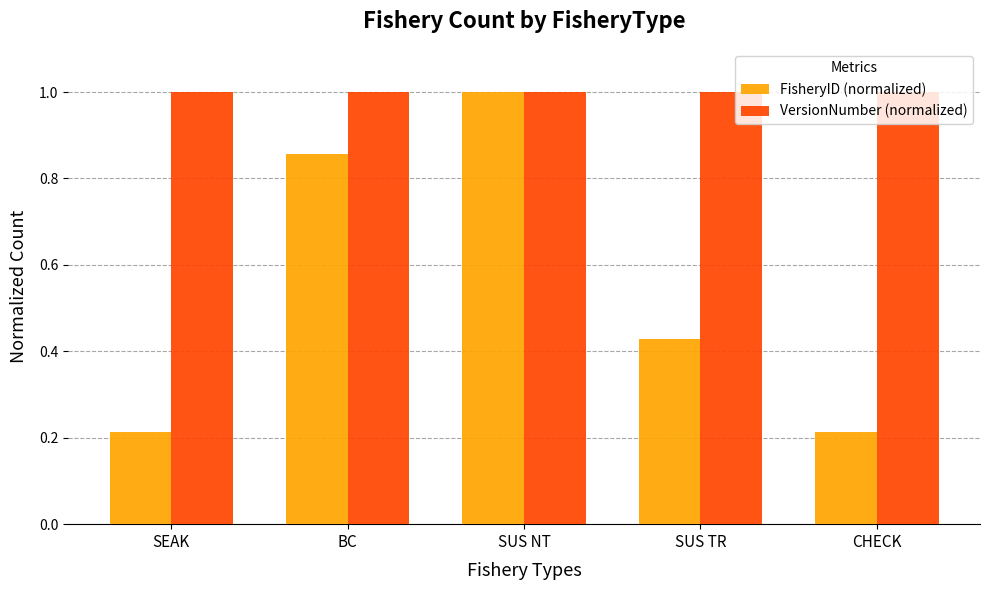

Count the number of data series in this chart.

2